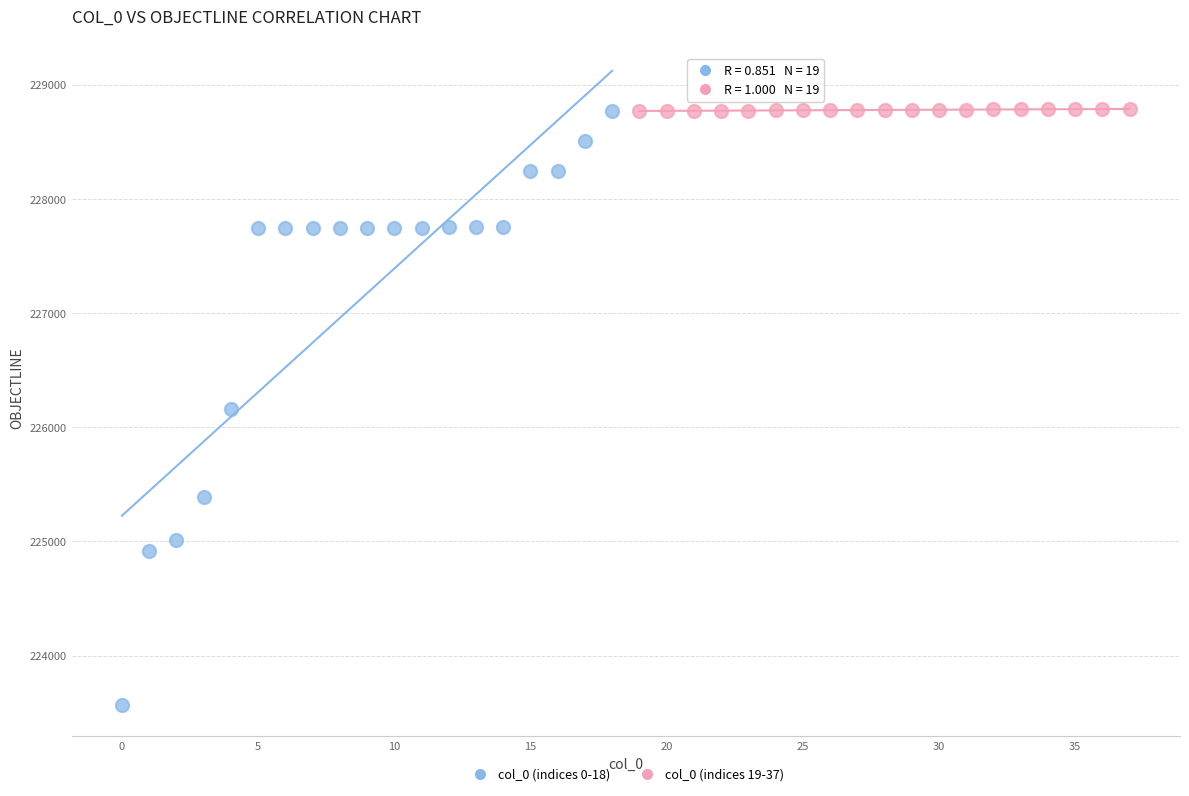

Which series contains the lowest Y value?

col_0 (indices 0-18)